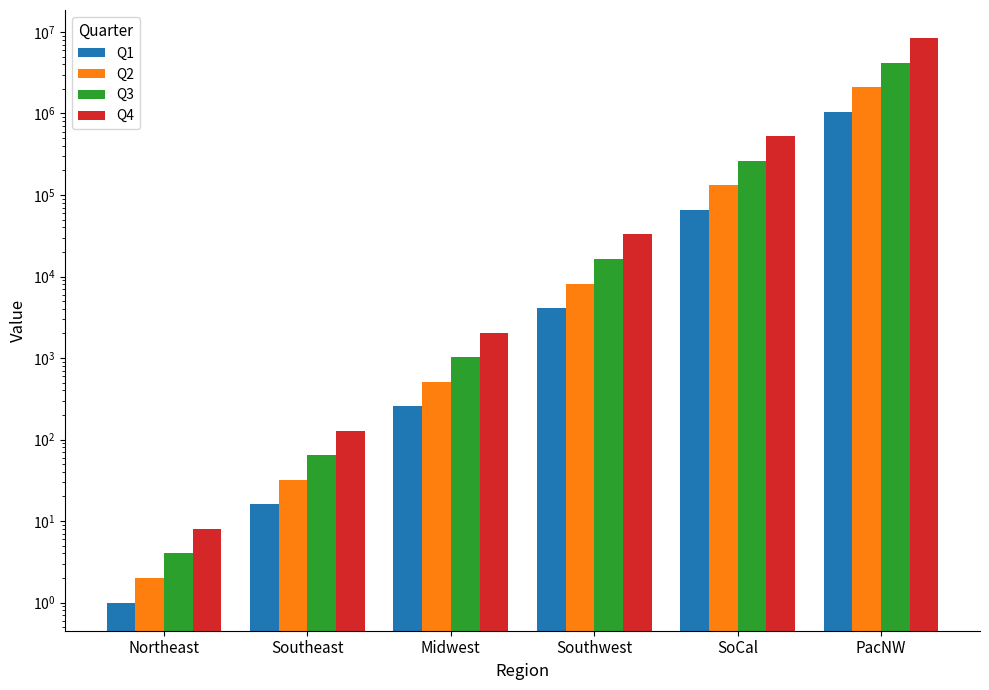

Where does the Q3 series first go above 16384?

SoCal